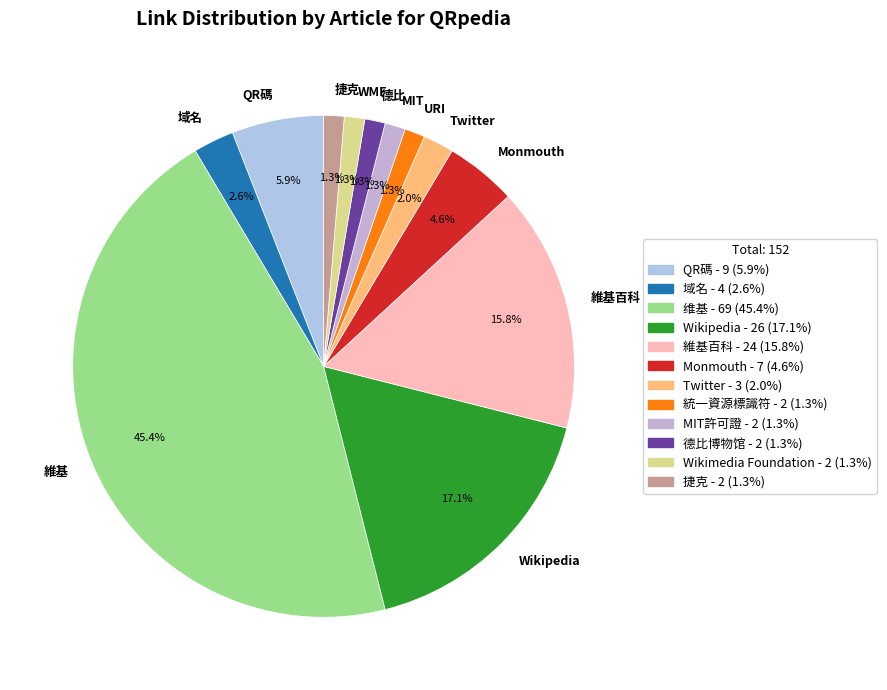

Which category has the biggest portion of the pie?

維基